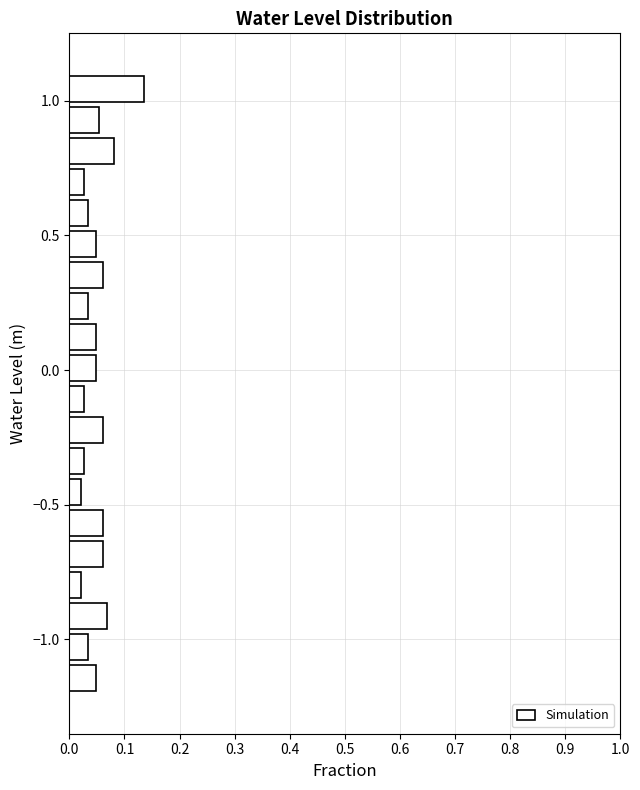

Read against the y-axis, roughly where is the centre of the longest bar?

1.05